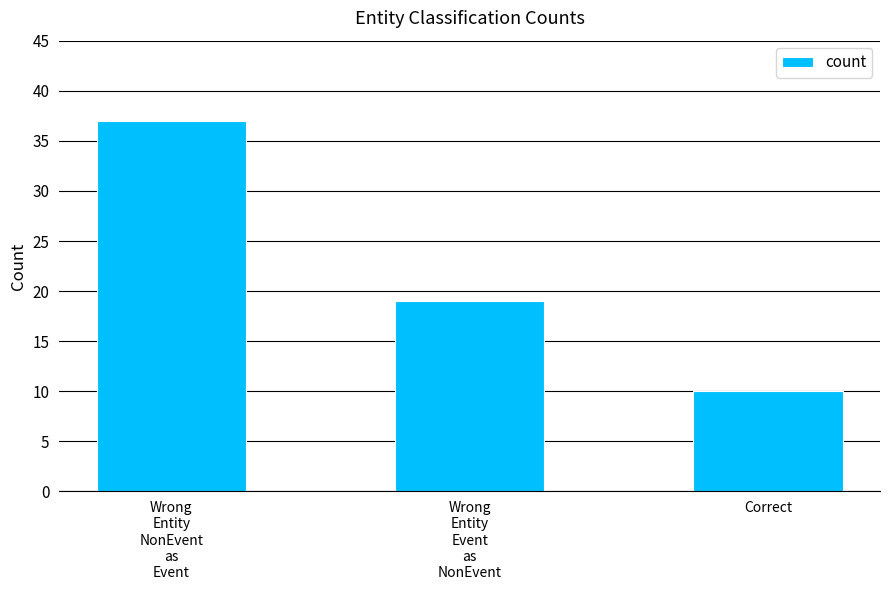

What is the minimum value shown in the chart?

10